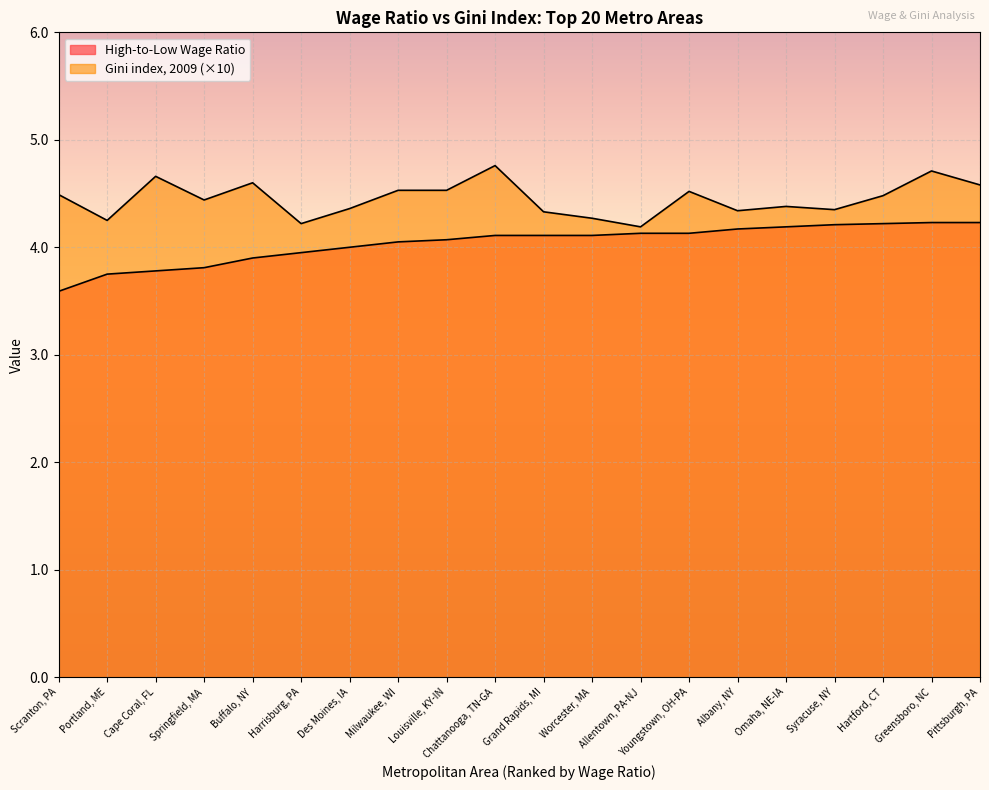

The value of High-to-Low Wage Ratio at Louisville, KY-IN is 6.2. True or false?

False